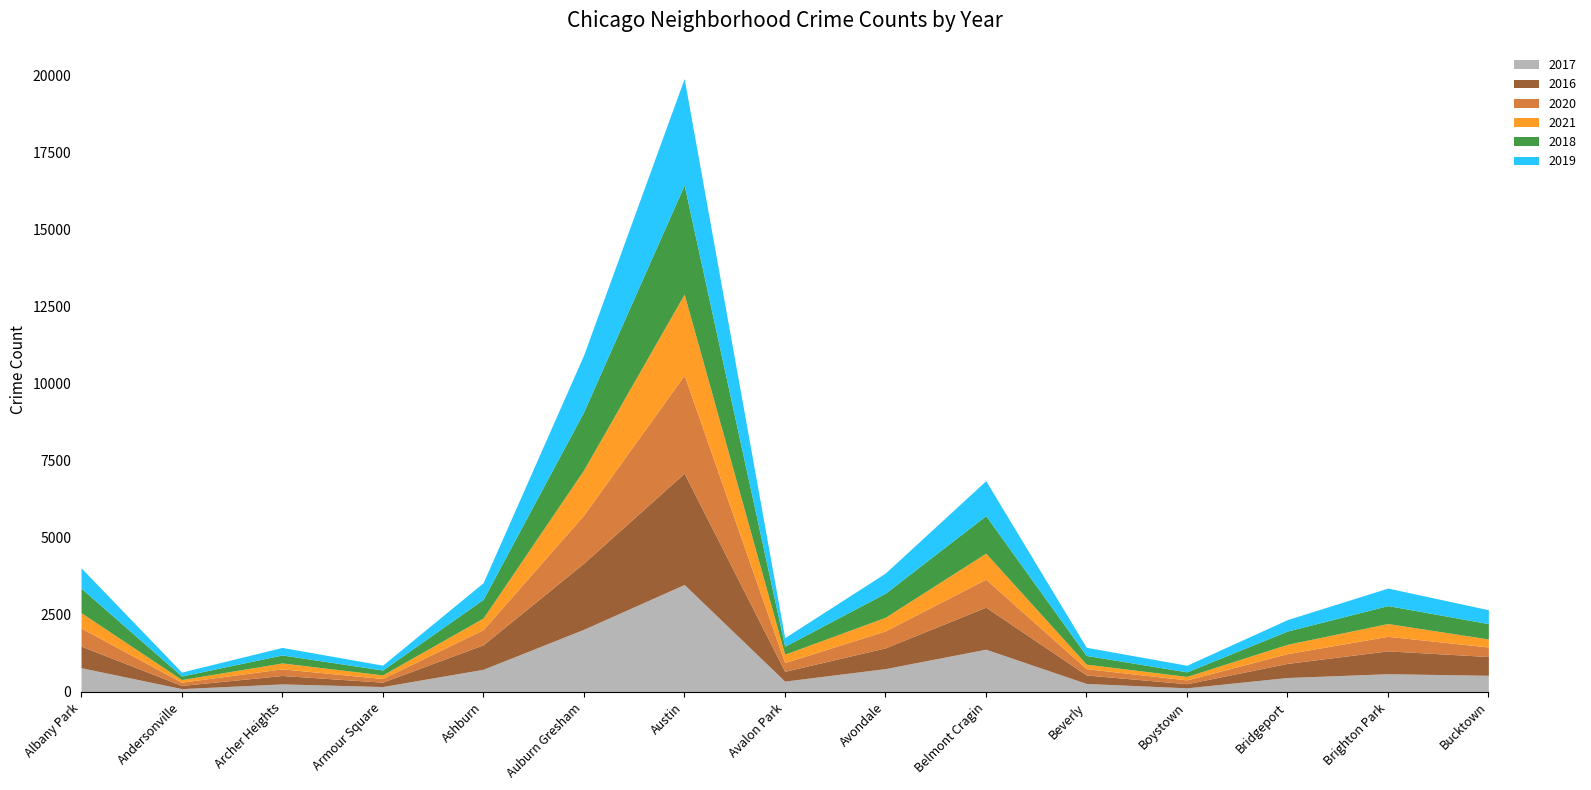

At which category is the sum across all series the highest?

Austin